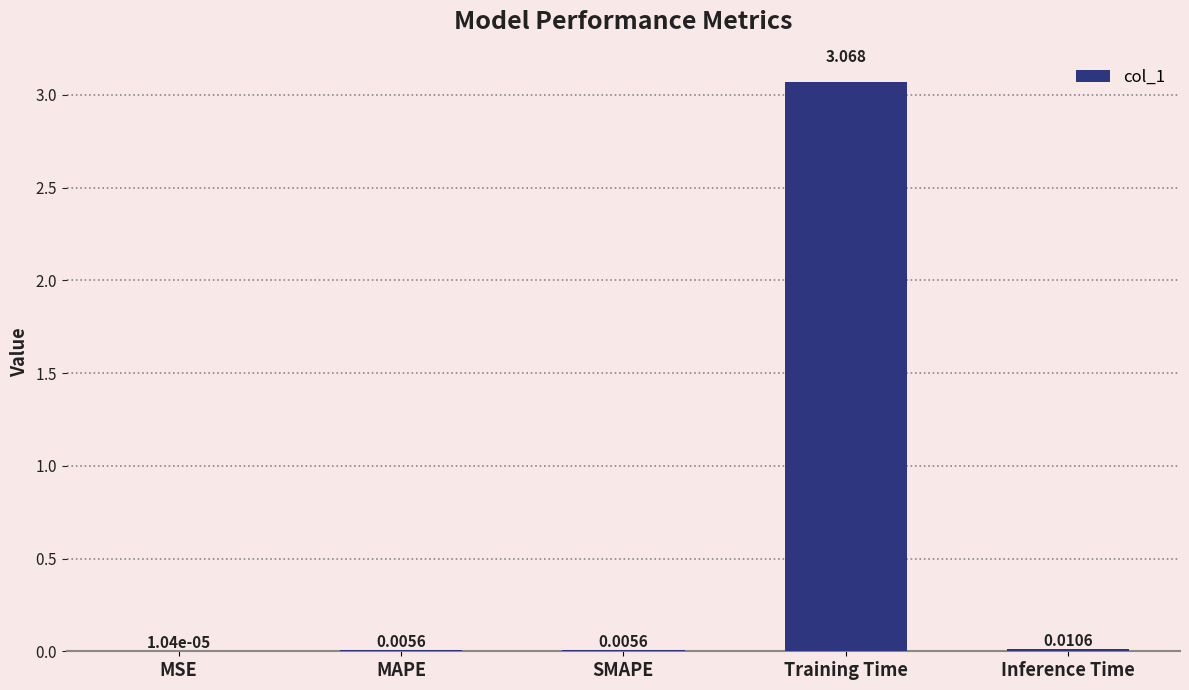

At which category does the chart reach its peak across all series?

Training Time